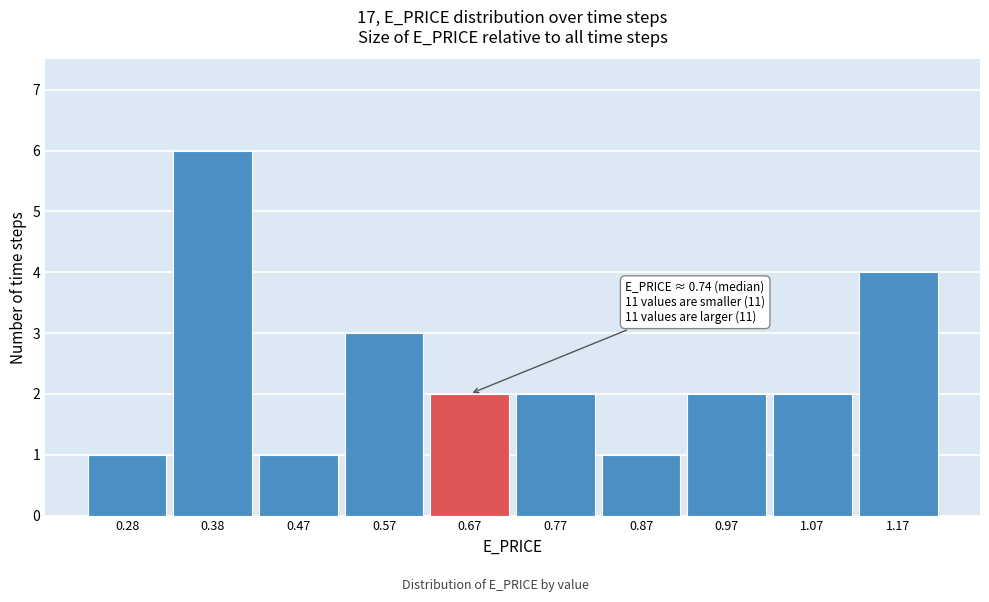

Reading right to left, transcribe all the data shown in this chart.

1.17=4	1.07=2	0.97=2	0.87=1	0.77=2	0.67=2	0.57=3	0.47=1	0.38=6	0.28=1